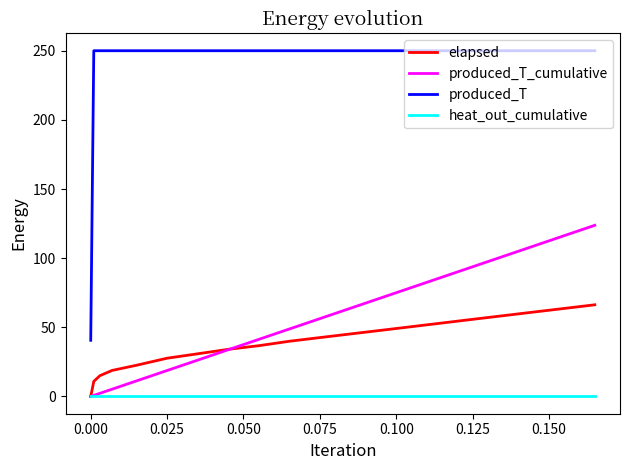

At how many categories does at least one series exceed 42?

19